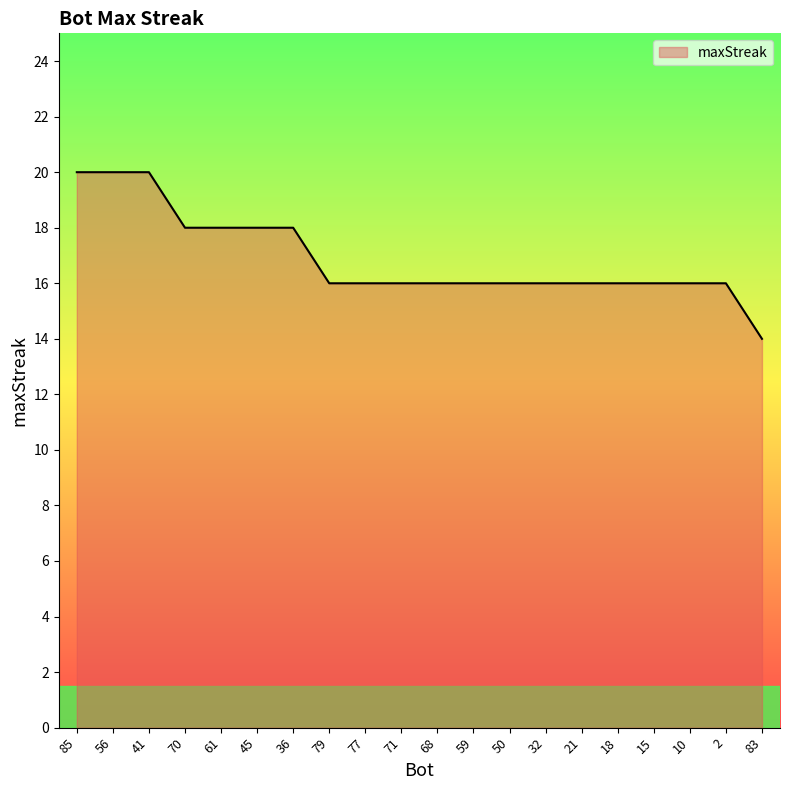

What is the minimum value shown in the chart?

14